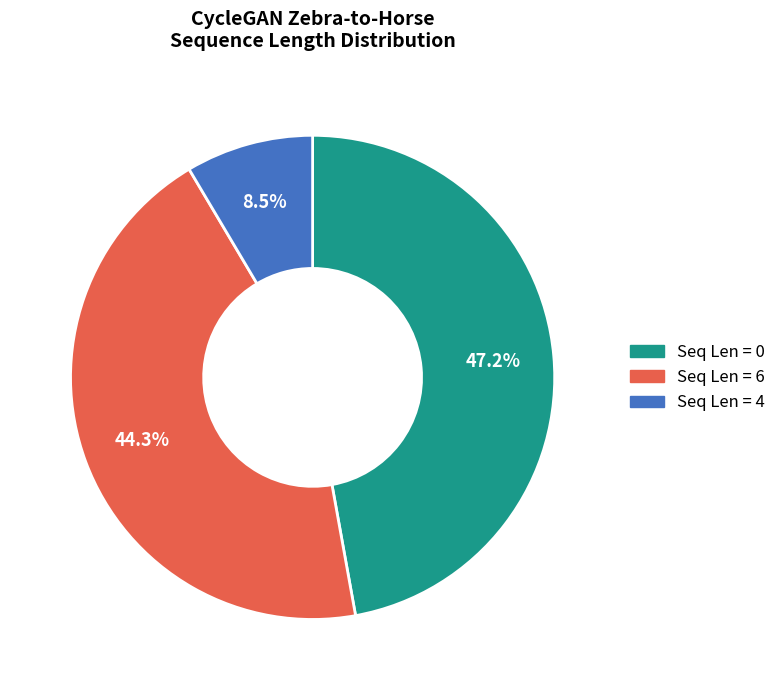

To the nearest percent, what is the difference between the largest and smallest slice percentages?

39%